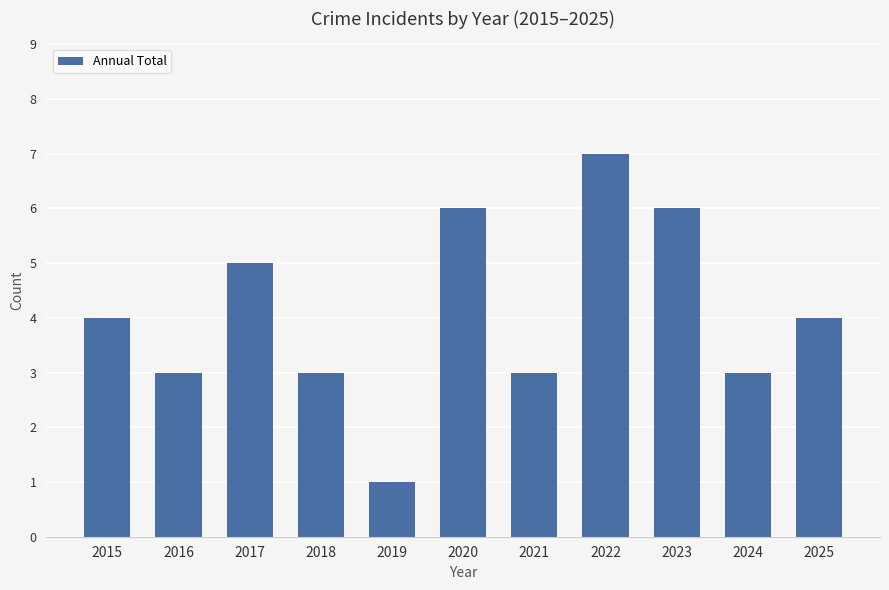

How many distinct data groups are displayed?

1